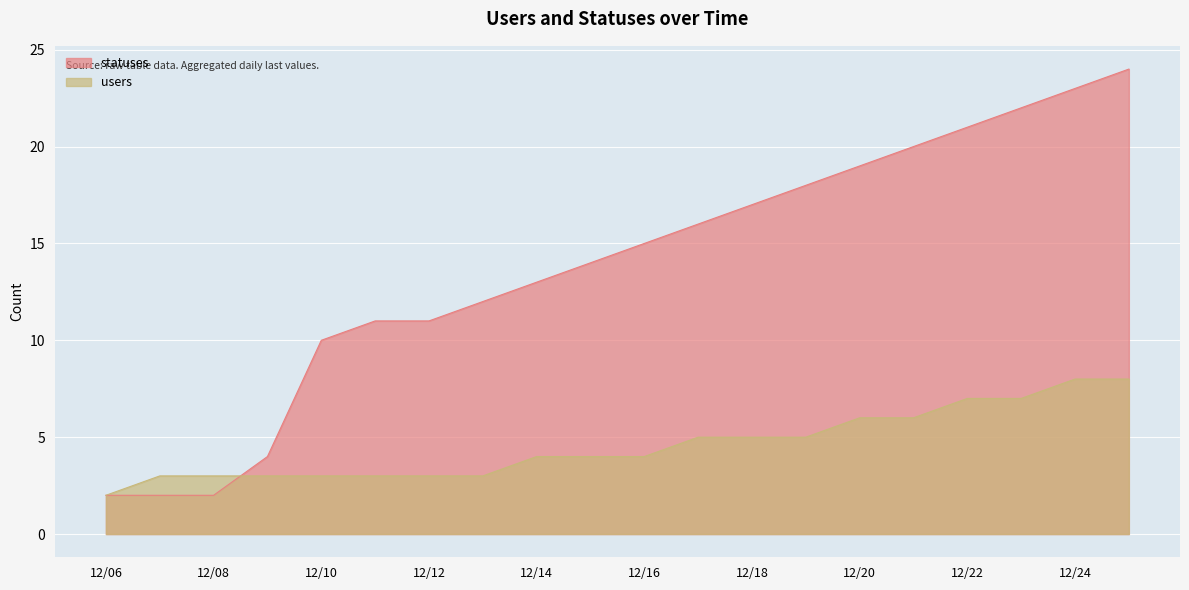

Which series has the largest range (max minus min)?

statuses